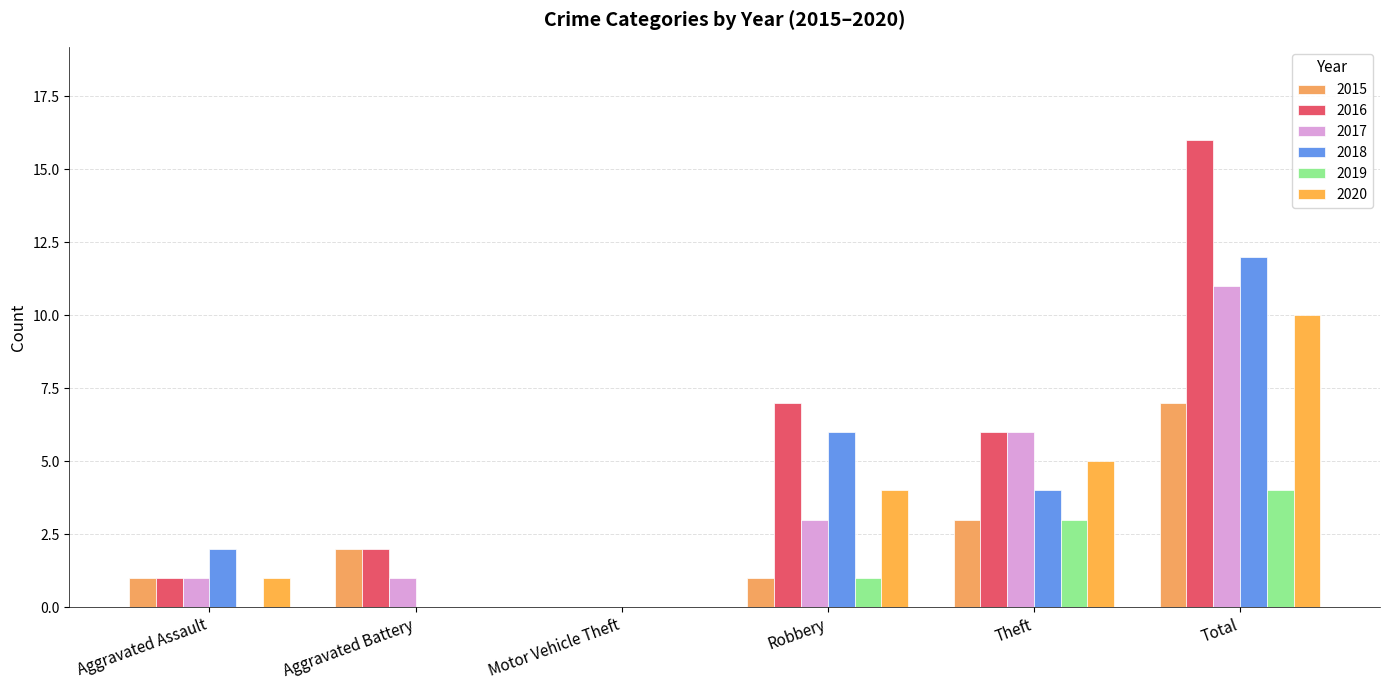

How many distinct data groups are displayed?

6